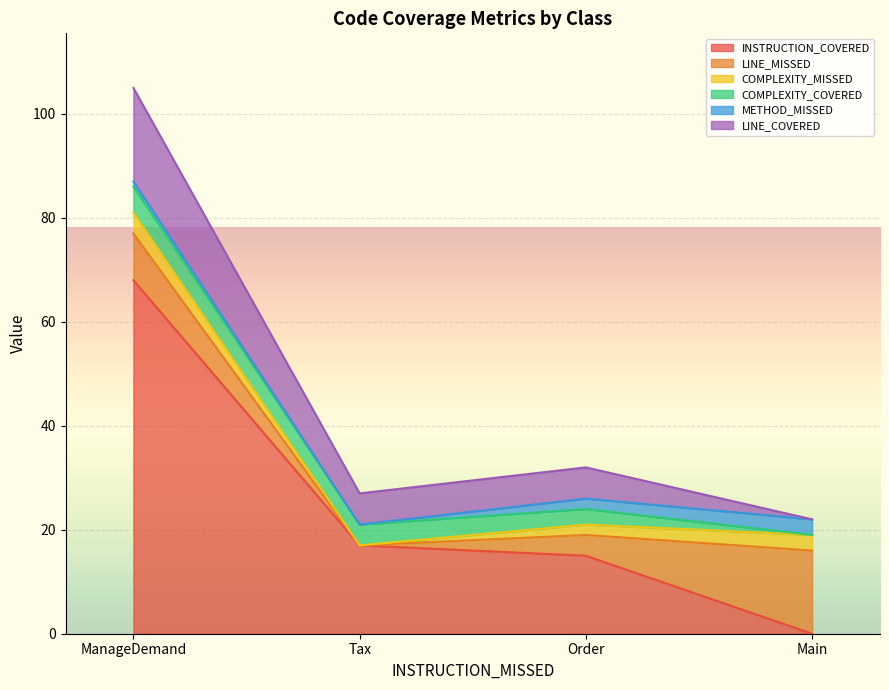

What is the average value of the METHOD_MISSED series?

2